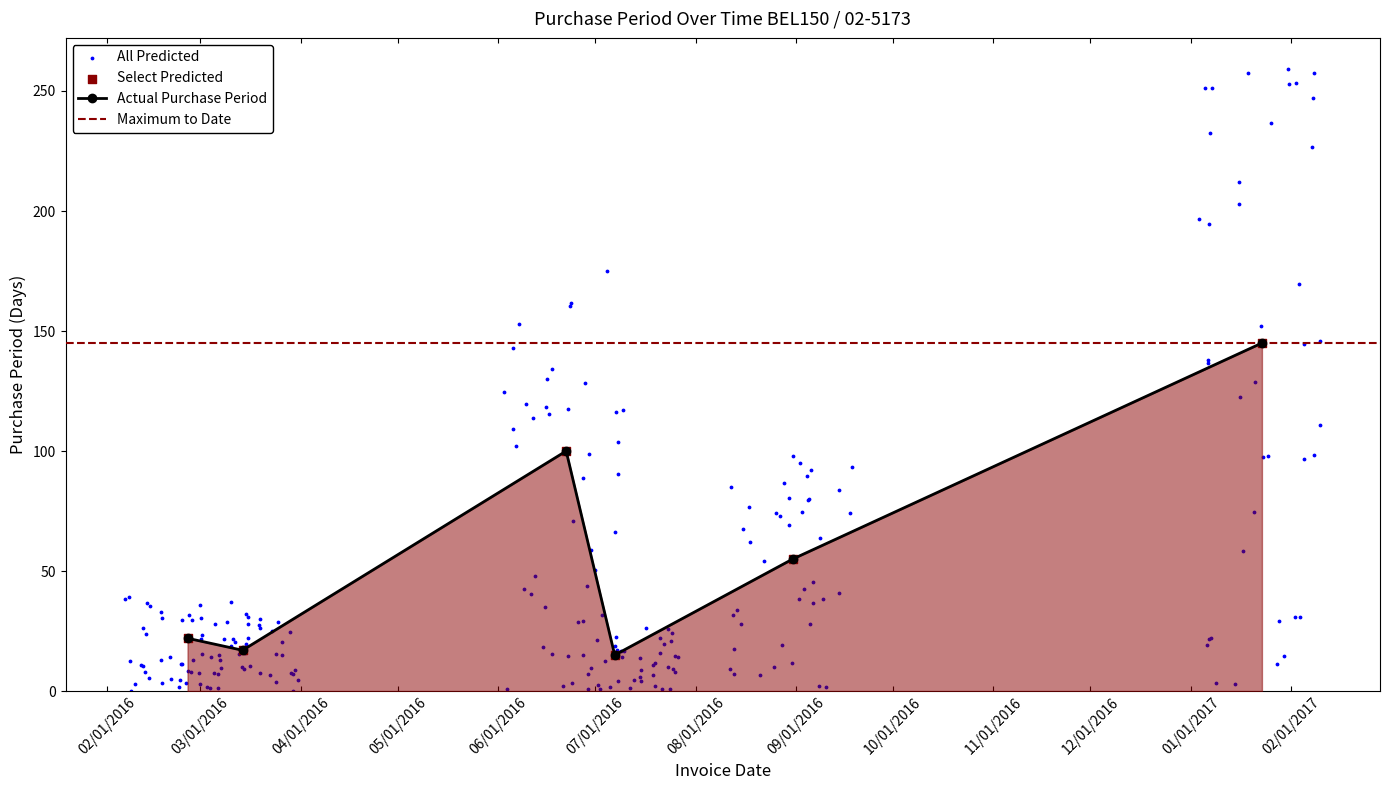

Approximately how many times larger is the value at 2016-08-31 compared to 2016-03-14?

3.2